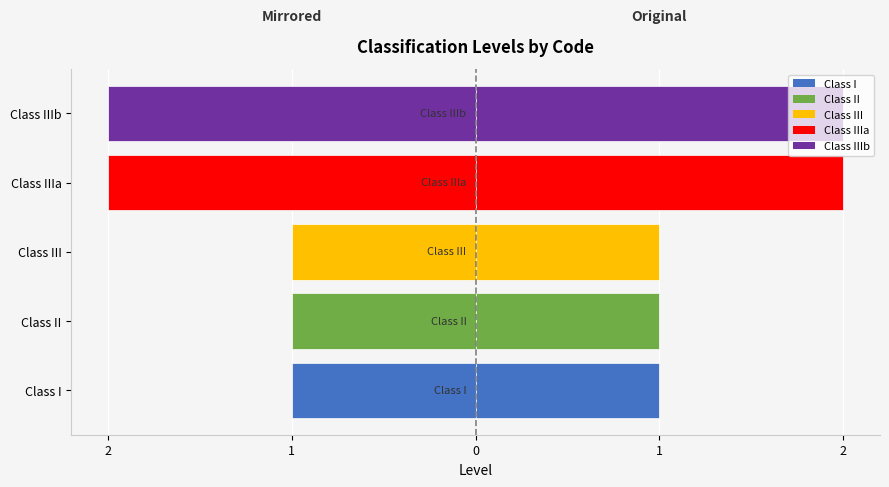

What is the lowest value of the Level series?

1